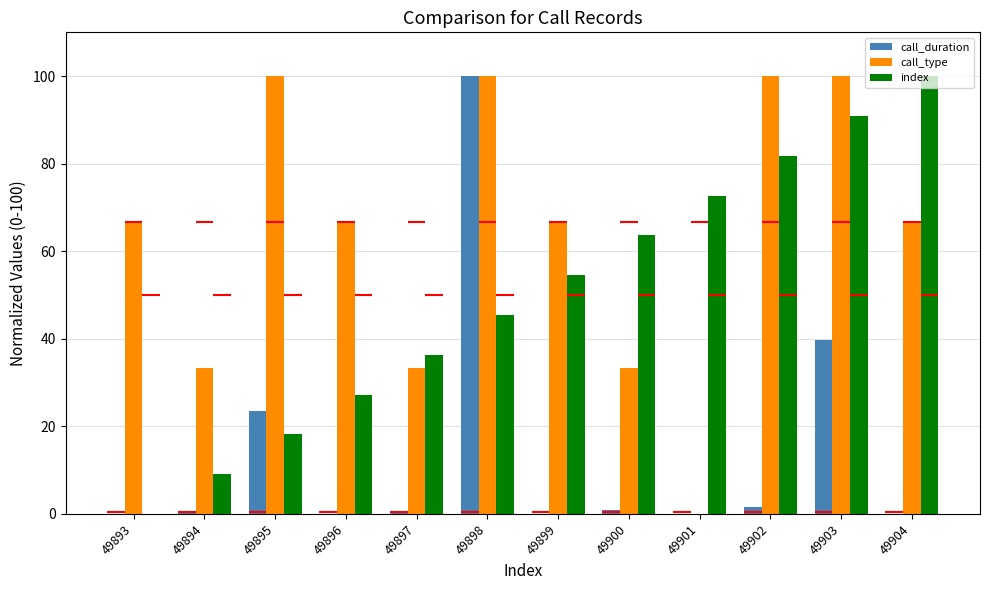

True or false: call_type has a value of 33.3 at 49900.

True